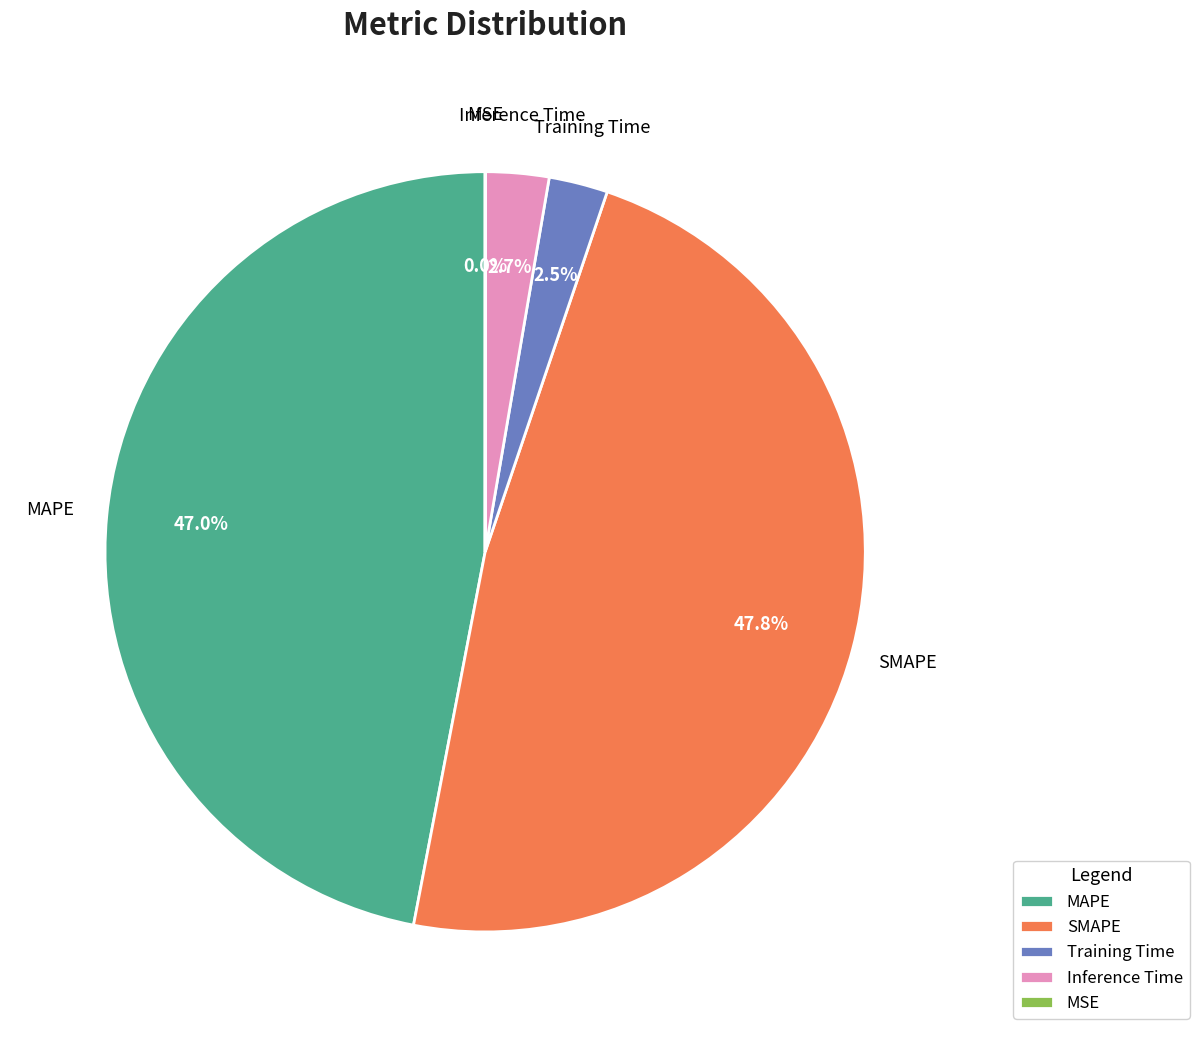

Is there any slice that represents more than half of the pie?

No